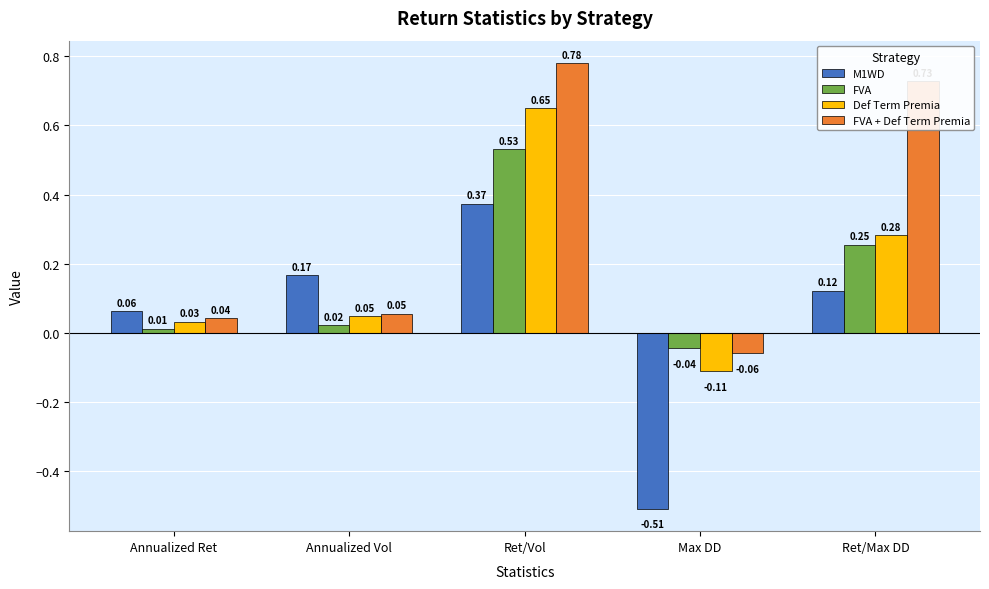

Which category has the highest value across all series?

Ret/Vol